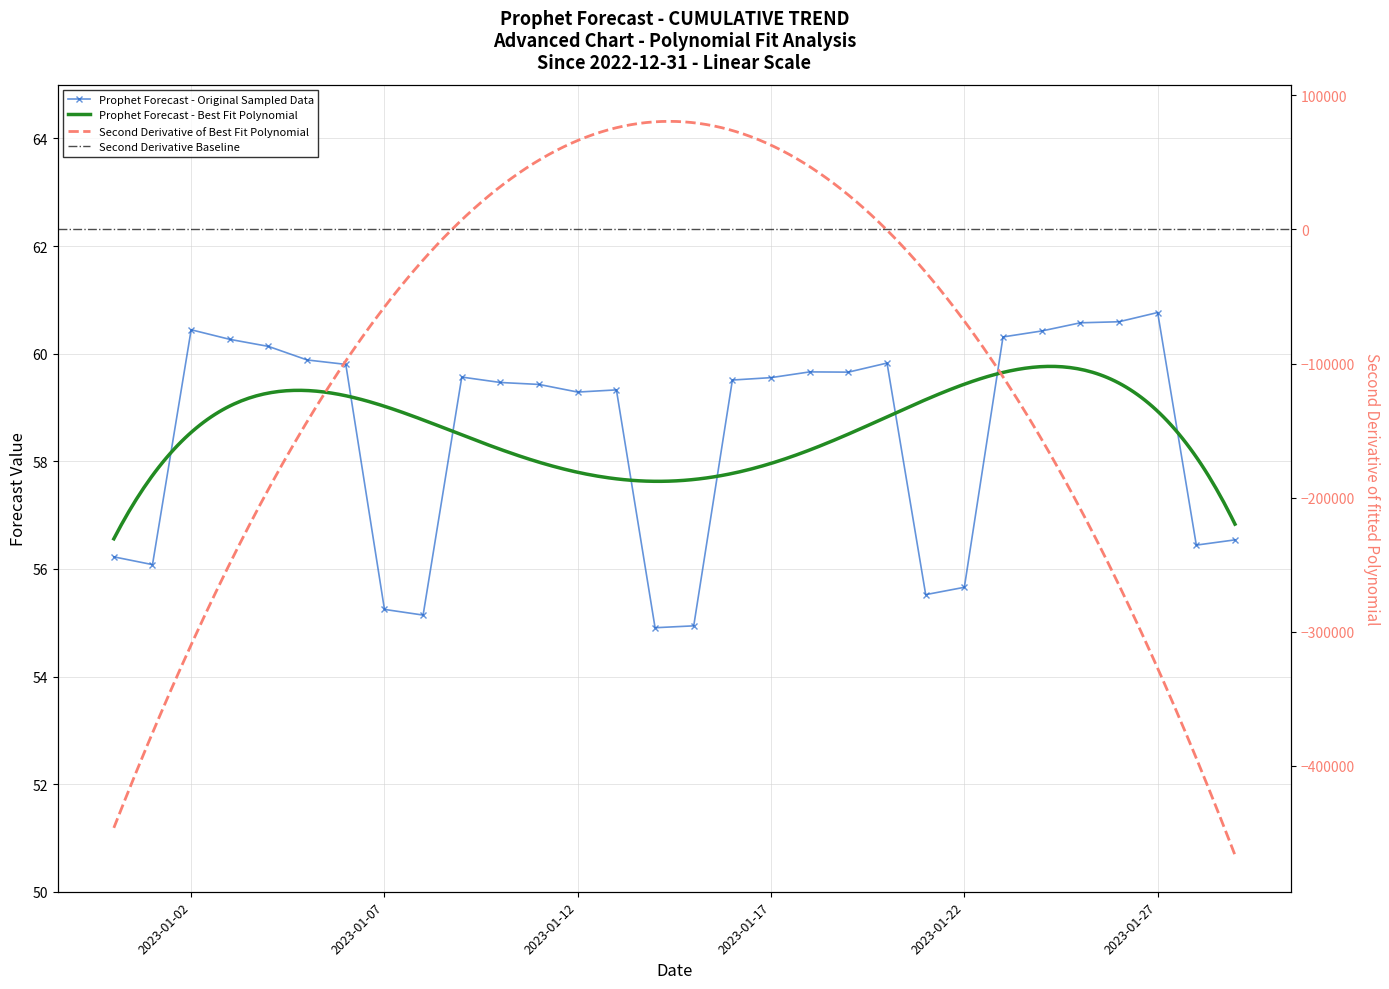

What is the greatest value displayed?

60.8